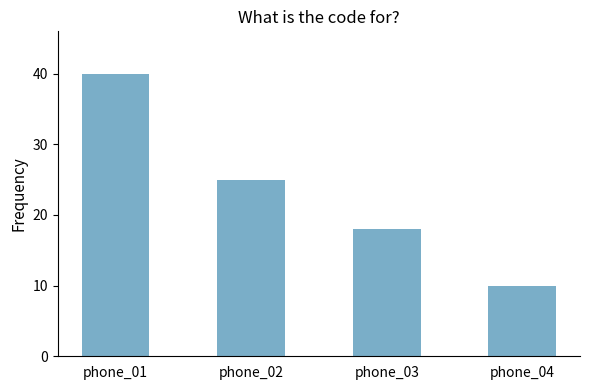

How many values are between 18 and 40?

3